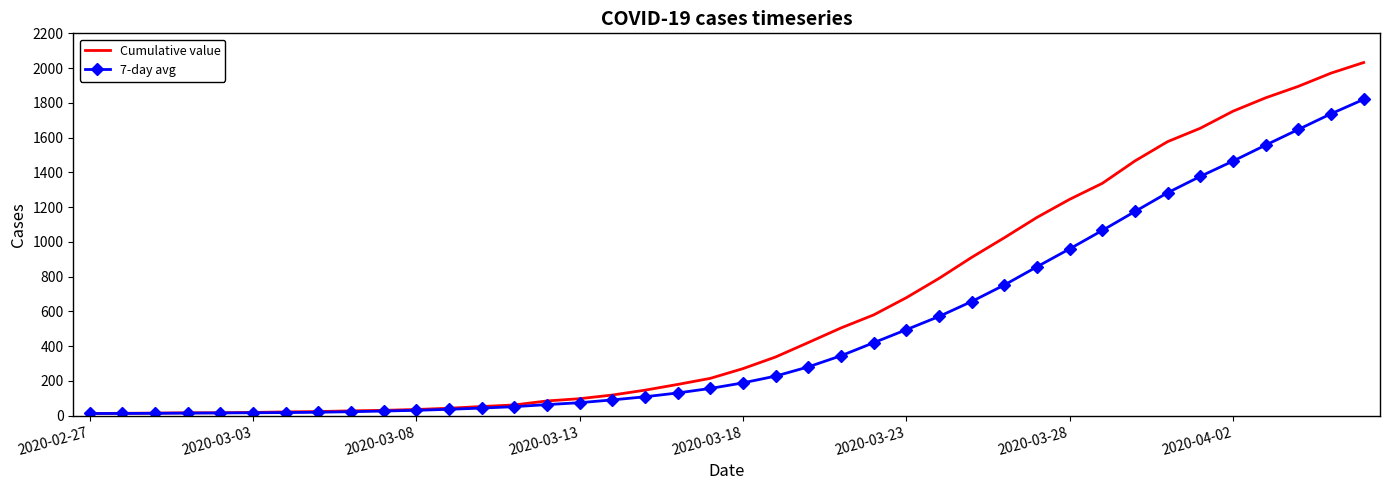

Which series has the largest total across all categories?

Cumulative value